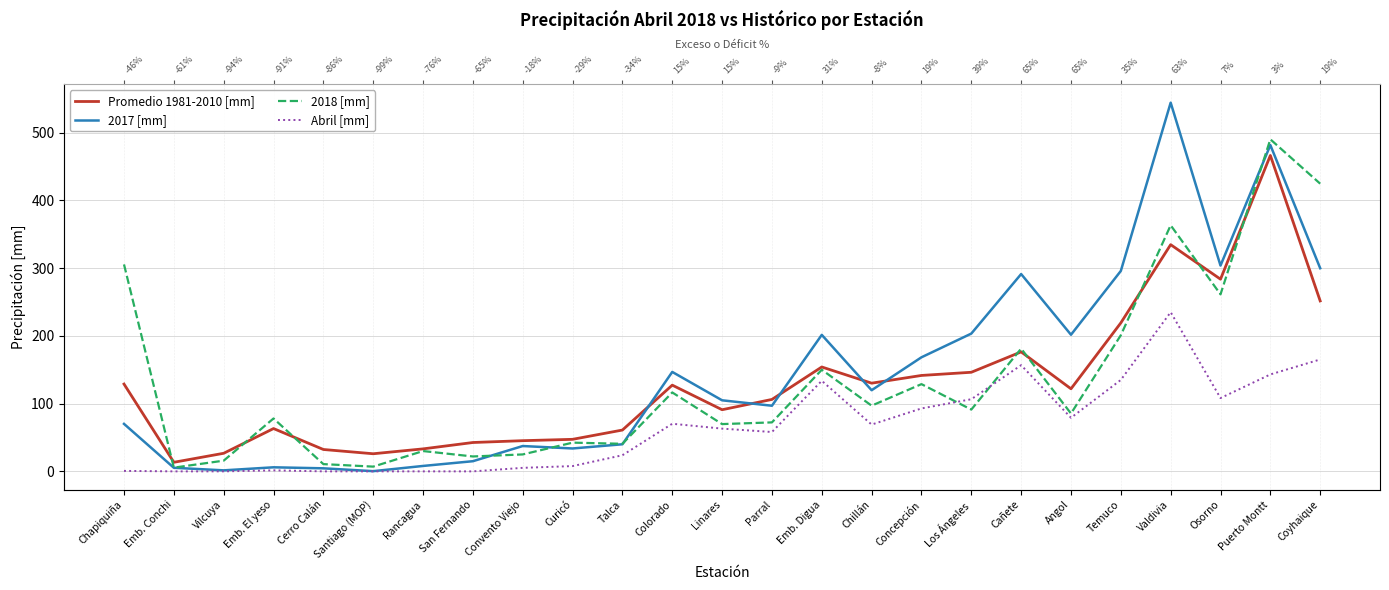

At which label is 2017 [mm] closest to 272?

Cañete